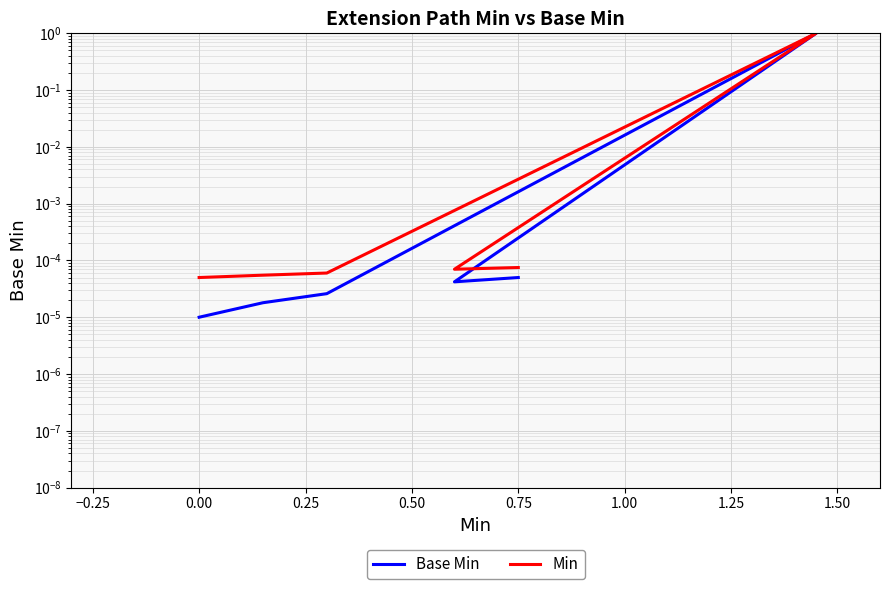

Rank the series at 0.00 from lowest to highest value.

Base Min, Min